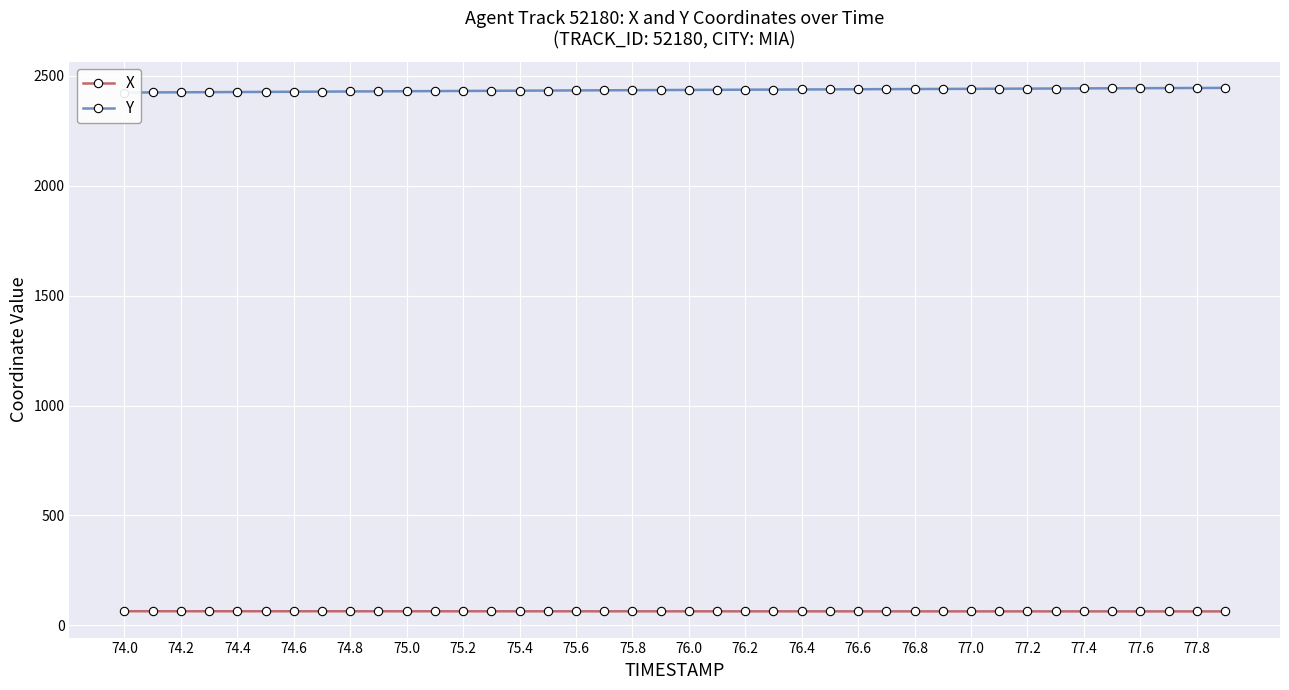

At how many categories does at least one series exceed 550?

40